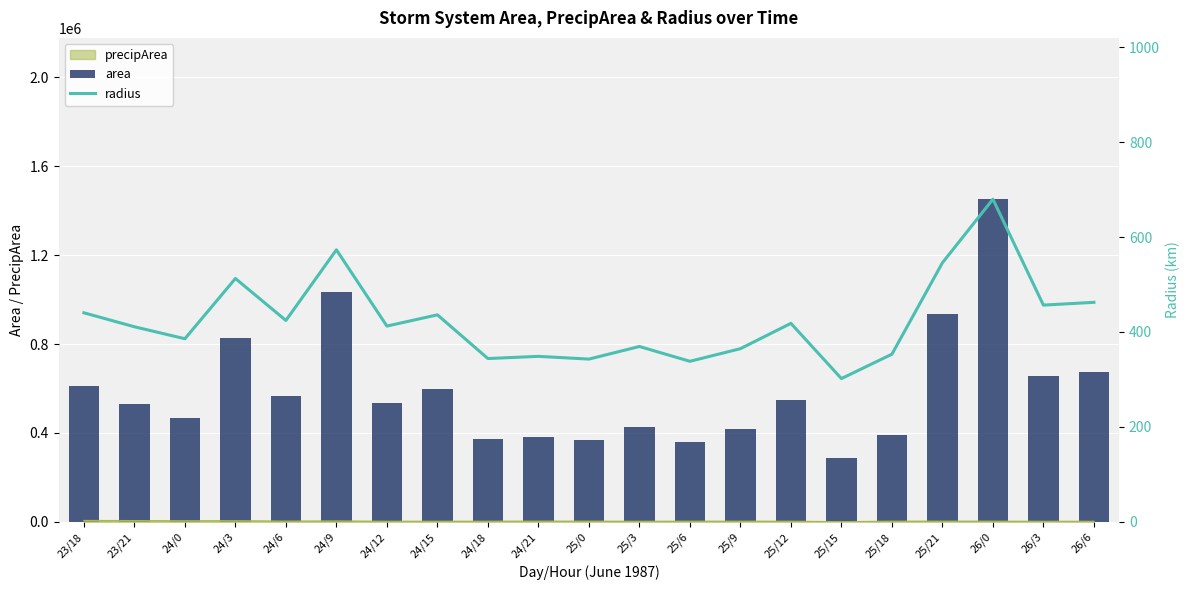

What is the label of the 9th bar from the right?

25/6